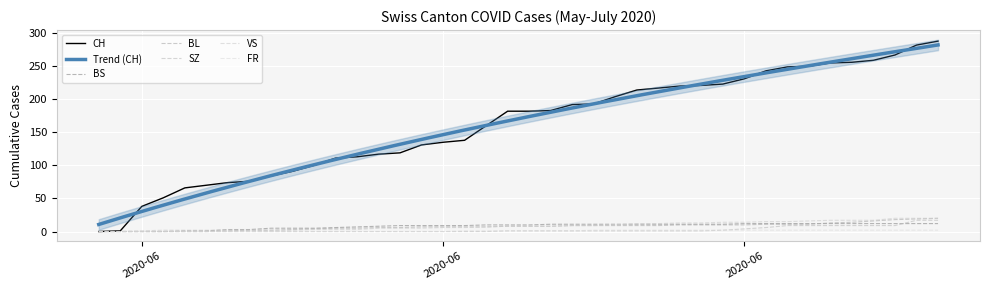

Rank the categories by CH value from highest to lowest.

2020-07-09, 2020-07-08, 2020-07-07, 2020-07-06, 2020-07-05, 2020-07-04, 2020-07-03, 2020-07-02, 2020-07-01, 2020-06-30, 2020-06-29, 2020-06-28, 2020-06-27, 2020-06-26, 2020-06-25, 2020-06-24, 2020-06-23, 2020-06-22, 2020-06-21, 2020-06-19, 2020-06-20, 2020-06-18, 2020-06-17, 2020-06-16, 2020-06-15, 2020-06-14, 2020-06-13, 2020-06-12, 2020-06-11, 2020-06-10, 2020-06-09, 2020-06-08, 2020-06-07, 2020-06-06, 2020-06-05, 2020-06-04, 2020-06-03, 2020-06-02, 2020-06-01, 2020-05-31